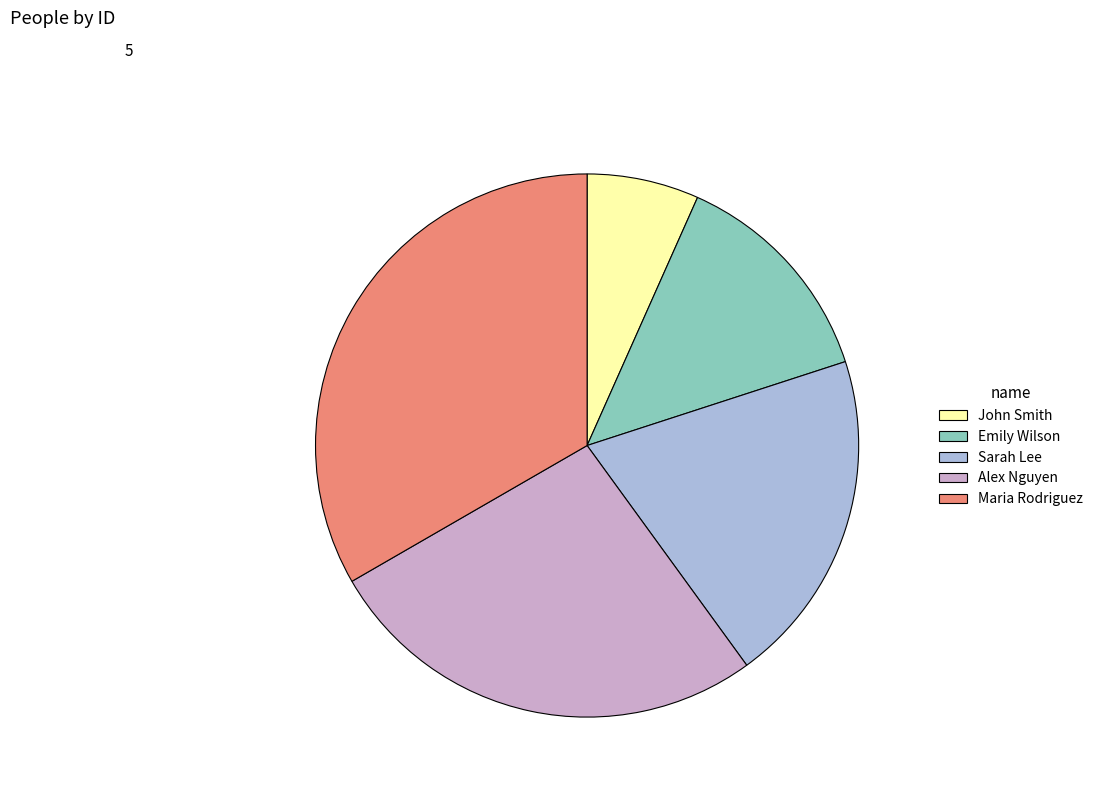

Do Alex Nguyen and Maria Rodriguez together represent more than half of the pie?

Yes